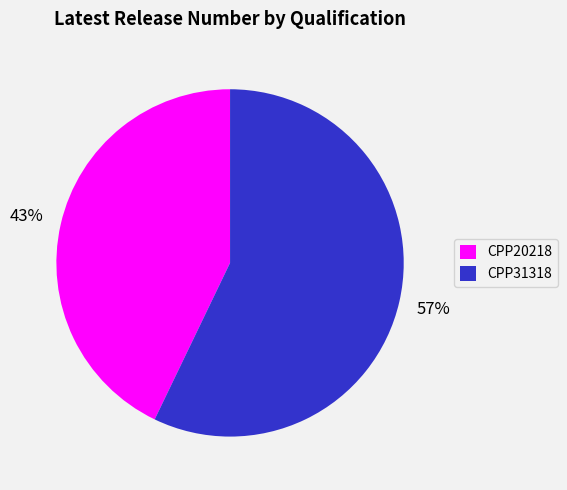

Is the sum of CPP31318 and CPP20218 greater than half?

Yes